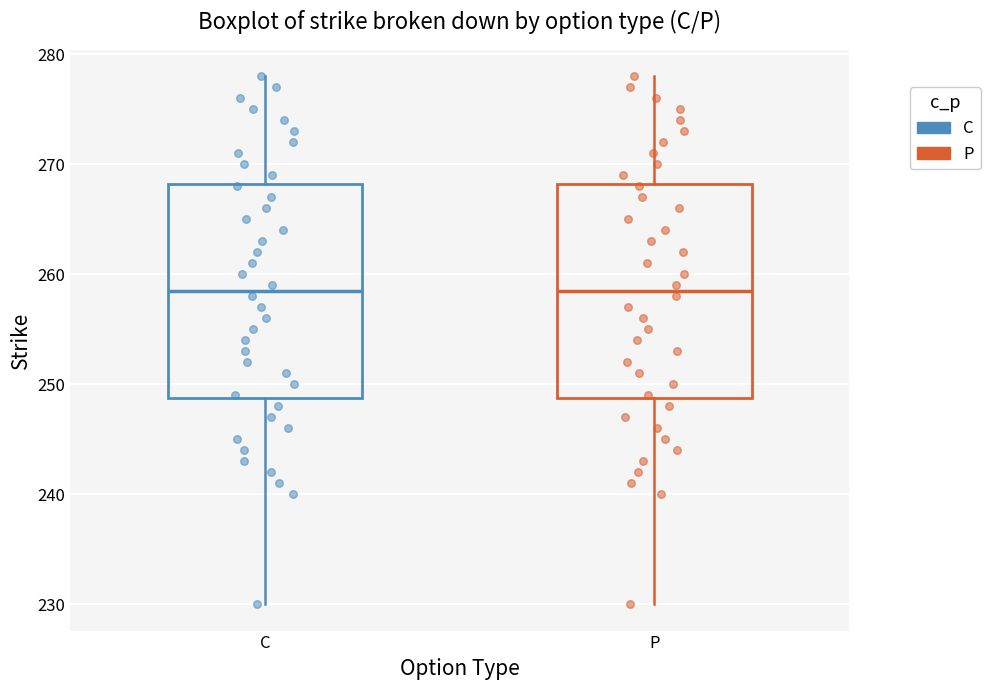

Where does the upper whisker of the box for C end on the y-axis? The values are not printed on the chart, so give them approximately, as read against the axis.

278